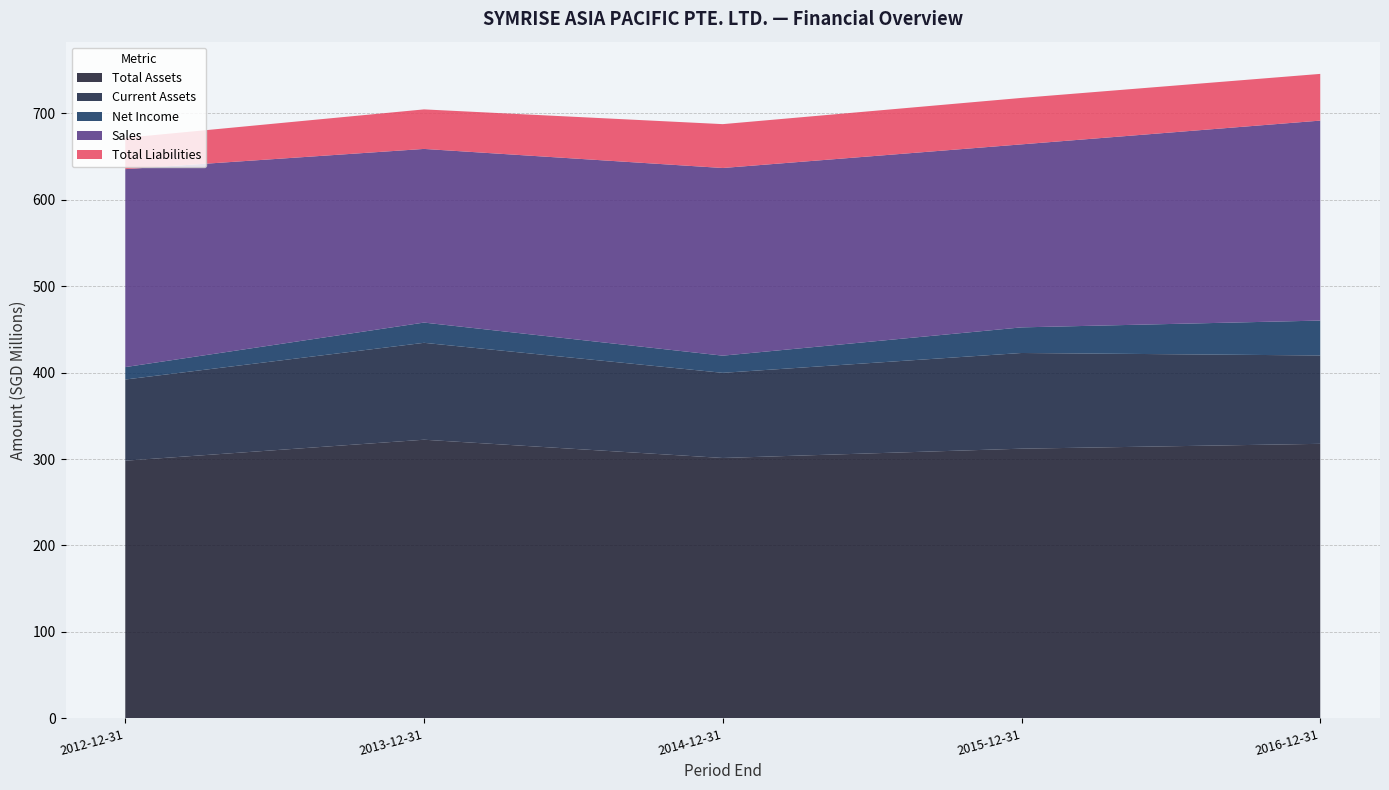

Reading left to right, extract all data points from this chart.

Total Assets: 2012-12-31=298079000	2013-12-31=322342000	2014-12-31=301212000	2015-12-31=311973000	2016-12-31=317586000
Current Assets: 2012-12-31=93885000	2013-12-31=112075000	2014-12-31=98486000	2015-12-31=110678000	2016-12-31=102198000
Net Income: 2012-12-31=14369000	2013-12-31=23412000	2014-12-31=19856000	2015-12-31=29624000	2016-12-31=40360000
Sales: 2012-12-31=228938000	2013-12-31=200842000	2014-12-31=217057000	2015-12-31=211669000	2016-12-31=231287000
Total Liabilities: 2012-12-31=36231000	2013-12-31=45732000	2014-12-31=50727000	2015-12-31=53728000	2016-12-31=54027000